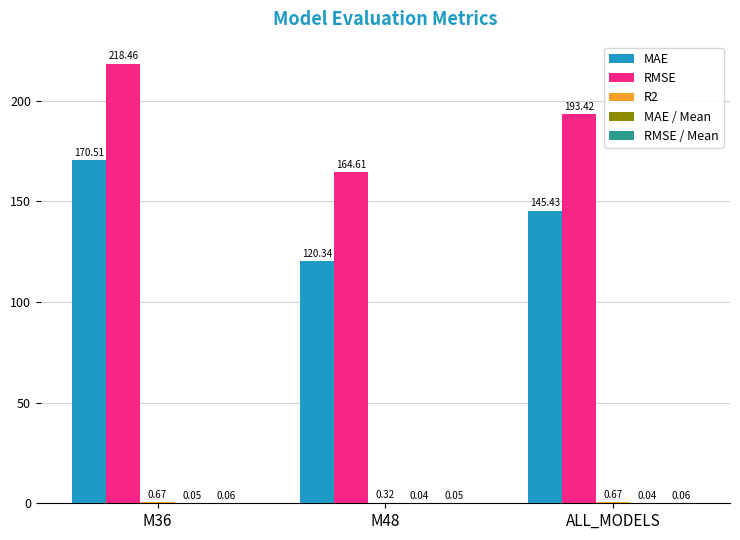

At which label is RMSE closest to 191?

ALL_MODELS